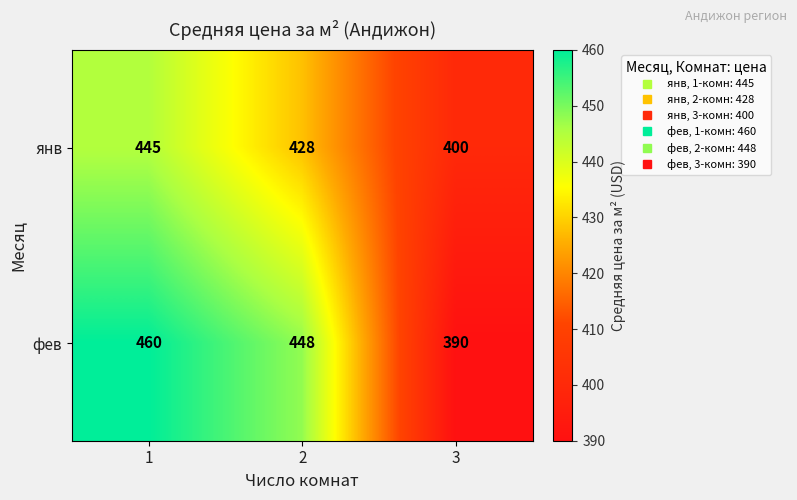

What is the sum of the янв values at 3 and 1?

845